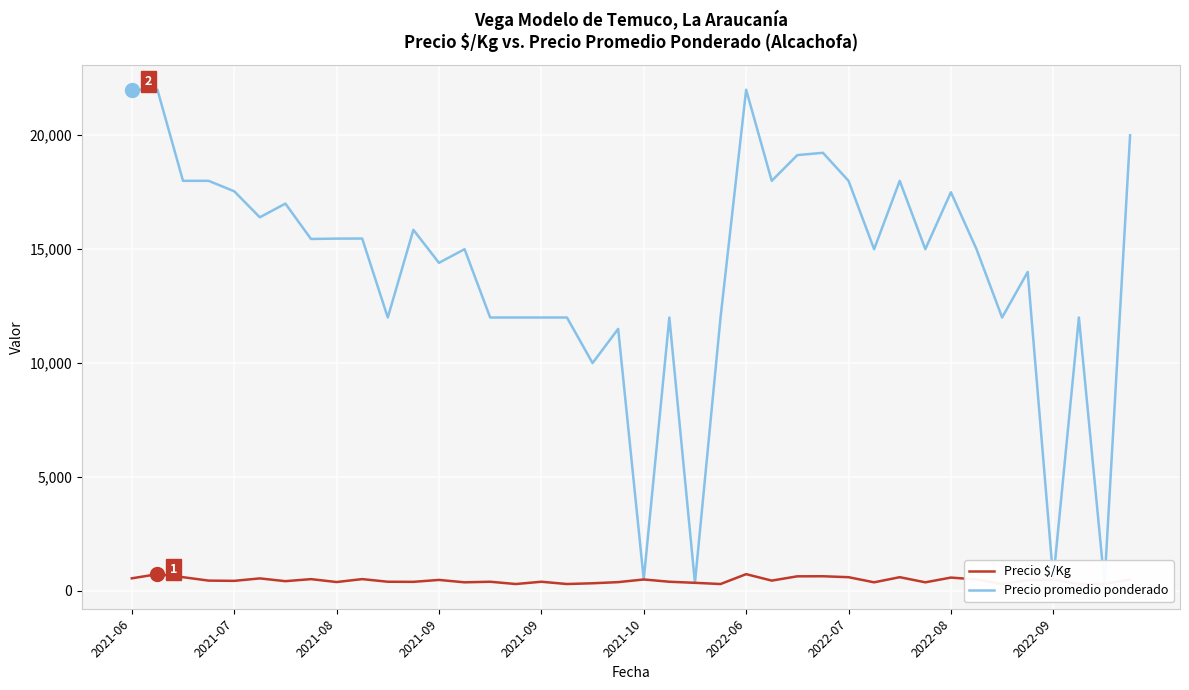

Reading right to left, extract all data points from this chart.

Precio $/Kg: 500	300	300	500	467	300	500	583	375	600	375	600	641	638	450	733	300	353	400	500	383	333	300	400	300	400	375	480	396	400	516	387	515	425	547	439	450	600	733	550
Precio promedio ponderado: 20000	300	12000	500	14000	12000	15000	17500	15000	18000	15000	18000	19231	19130	18000	22000	12000	353	12000	500	11500	10000	12000	12000	12000	12000	15000	14400	15849	12000	15467	15464	15448	17000	16400	17542	18000	18000	22000	22000